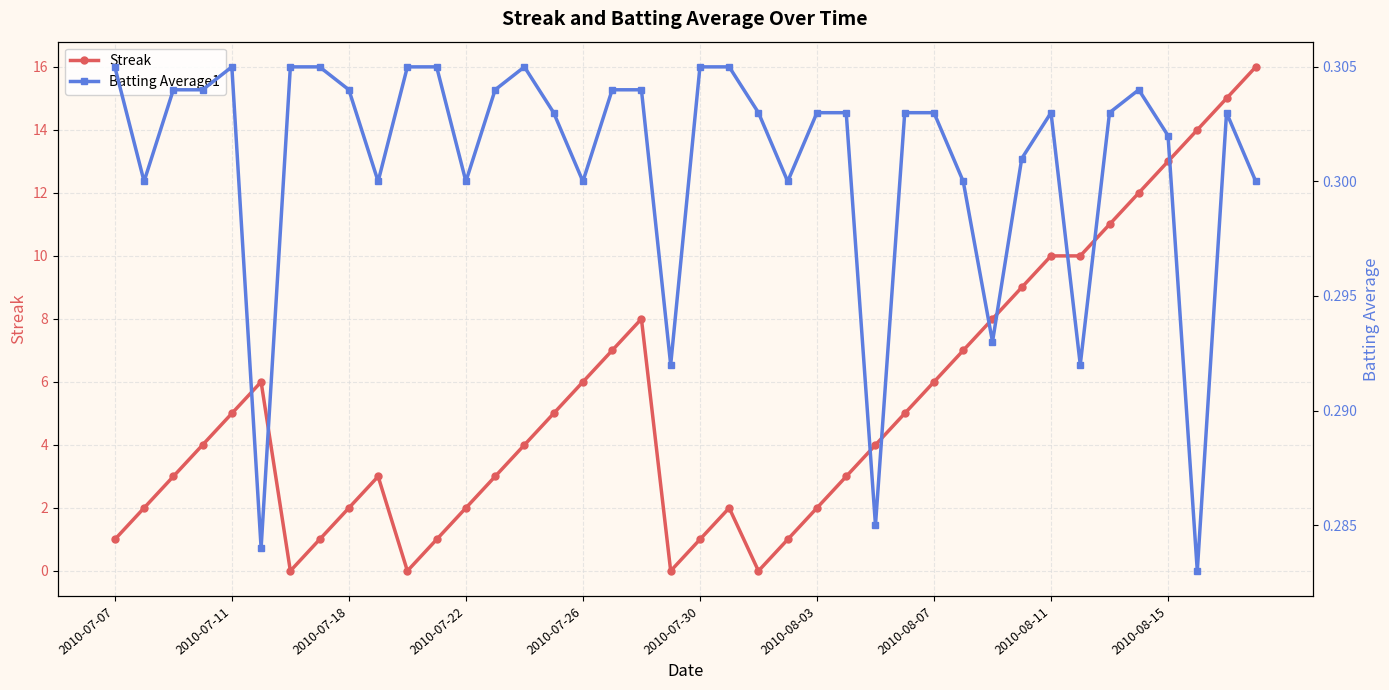

At which label does Batting Average1 reach its peak?

2010-07-07